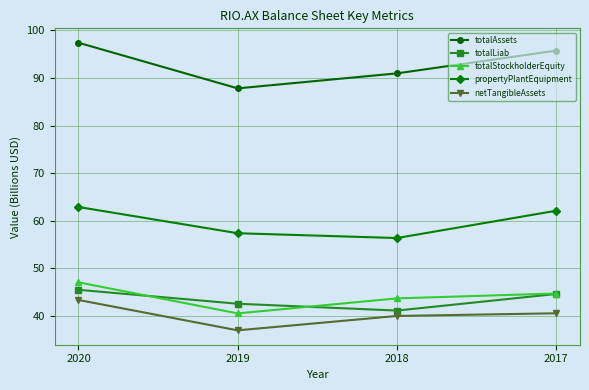

Which category has the lowest value across all series?

2019